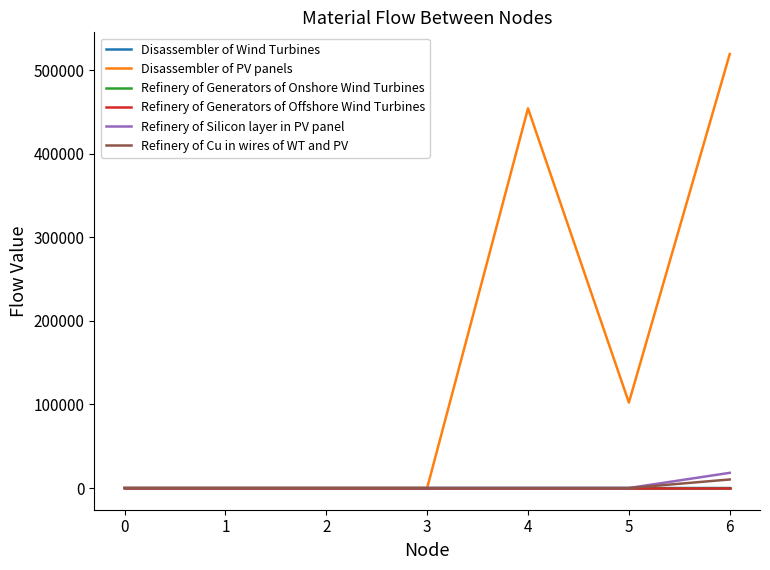

What is the maximum value shown in the chart?

519138.9